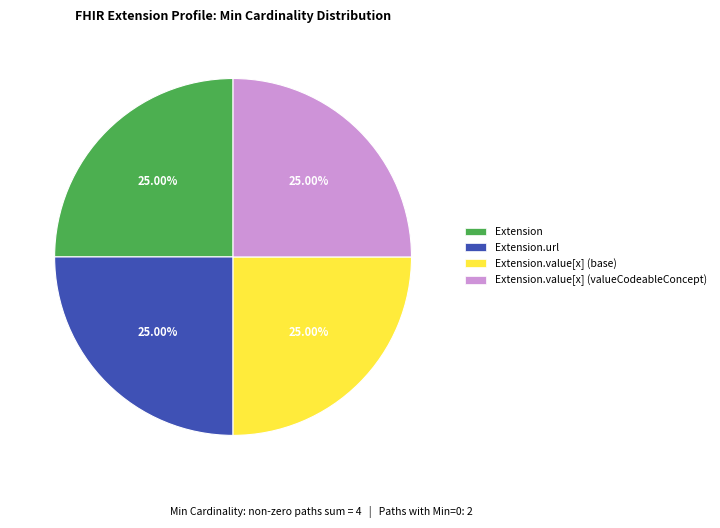

To the nearest percent, what is the difference between the largest and smallest slice percentages?

0%